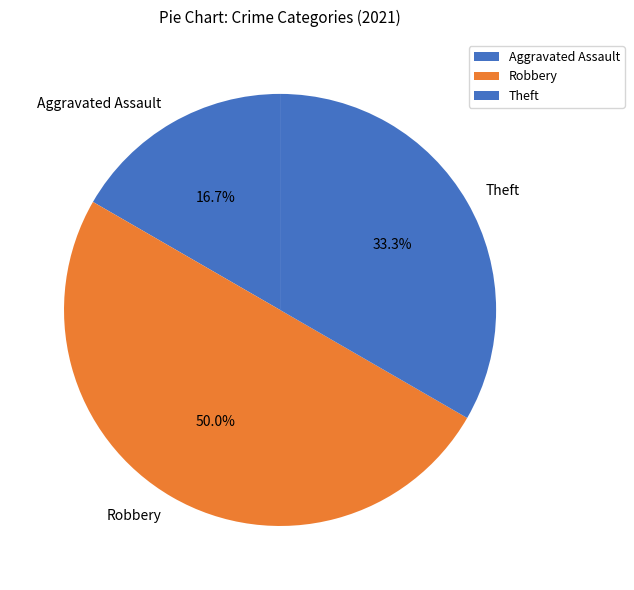

To the nearest percent, what is the average slice percentage?

33%